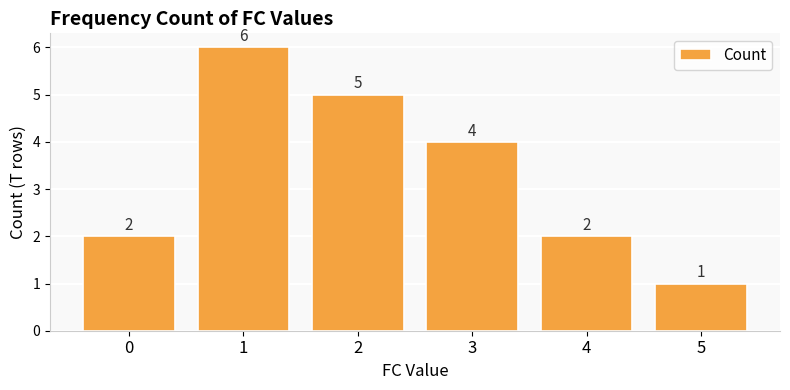

What is the sum of the values at 1 and 0?

8